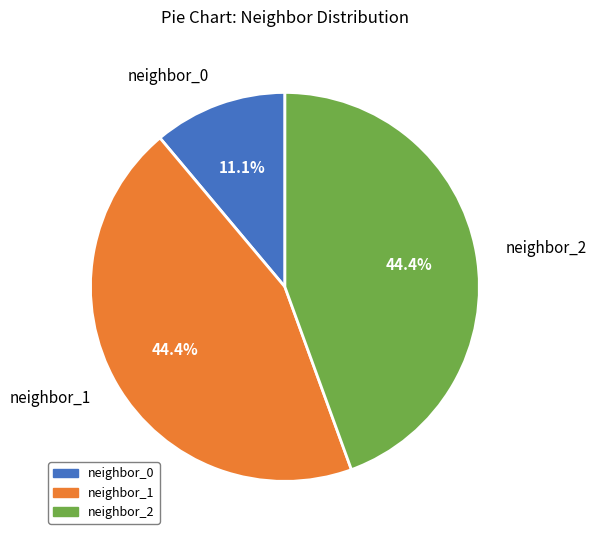

Count the number of slices in the pie.

3